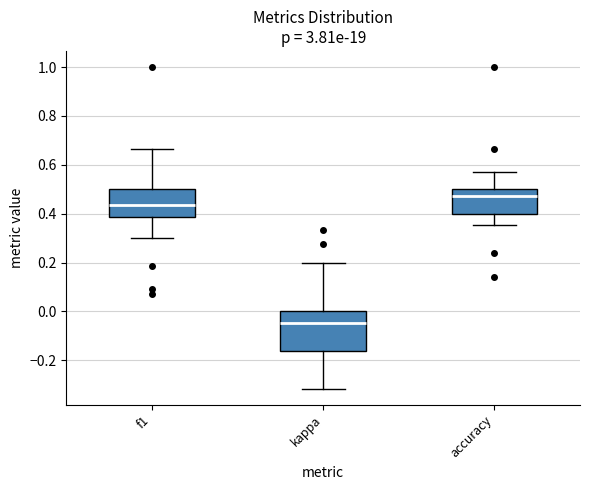

Reading left to right, transcribe this box plot: for each box, give where its median line is, the range the box spans, and where its two whiskers end, as read against the y-axis. The values are not printed on the chart, so give them approximately, as read against the axis.

f1: median 0.44, box 0.38 to 0.50, whiskers 0.30 to 0.66
kappa: median -0.04, box -0.16 to 0.00, whiskers -0.32 to 0.20
accuracy: median 0.48, box 0.40 to 0.50, whiskers 0.36 to 0.58